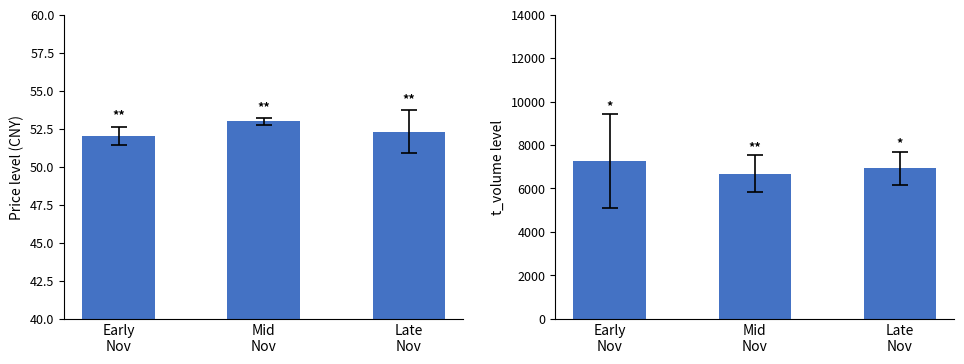

Where is price nearest to the value 52?

Early
Nov